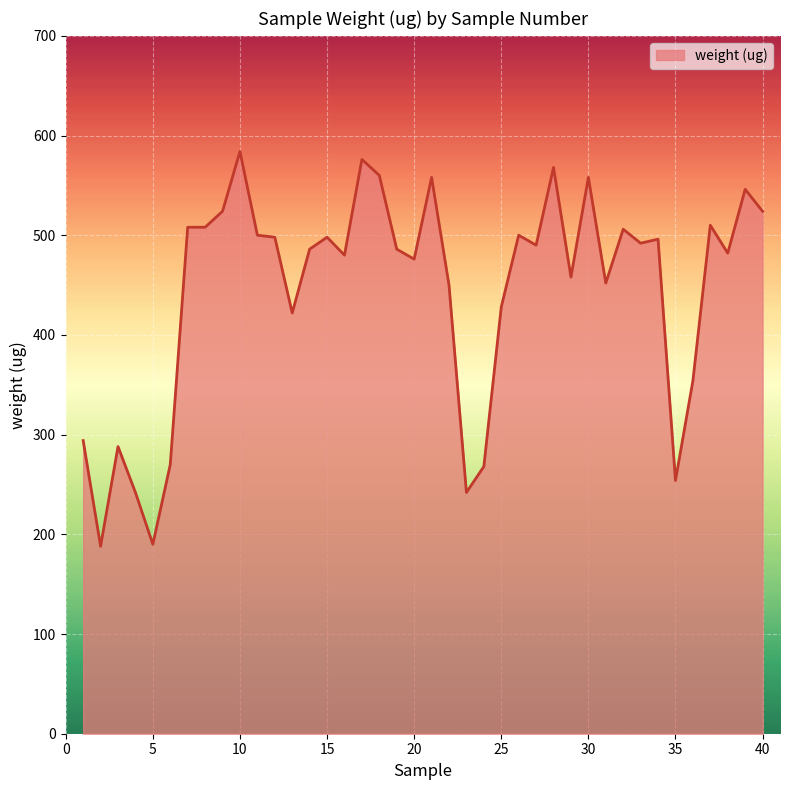

What is the minimum value shown in the chart?

188